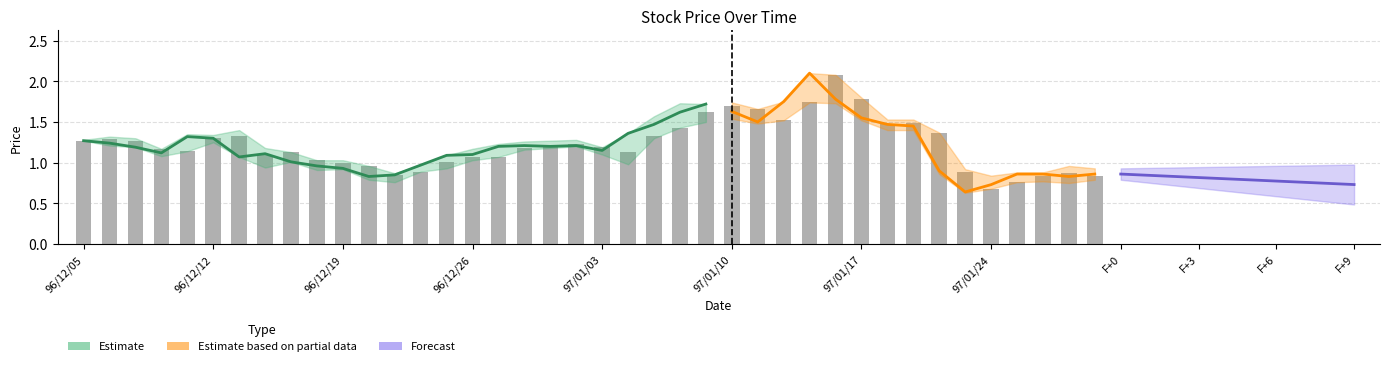

Reading right to left, extract all data points from this chart.

close: 0.9	0.8	0.9	0.9	0.7	0.6	0.9	1.4	1.5	1.6	1.8	2.1	1.8	1.5	1.6	1.7	1.6	1.5	1.4	1.1	1.2	1.2	1.2	1.2	1.1	1.1	1.0	0.8	0.8	0.9	1.0	1.0	1.1	1.1	1.3	1.3	1.1	1.2	1.2	1.3
high: 0.9	1.0	0.9	0.9	0.8	0.9	1.4	1.5	1.5	1.8	2.1	2.1	1.8	1.7	1.7	1.7	1.7	1.6	1.4	1.2	1.3	1.3	1.3	1.2	1.2	1.1	1.0	0.9	1.0	1.0	1.0	1.1	1.2	1.4	1.3	1.4	1.2	1.3	1.3	1.3
low: 0.8	0.8	0.8	0.8	0.7	0.6	0.9	1.4	1.4	1.5	1.7	1.7	1.5	1.5	1.5	1.5	1.4	1.3	1.0	1.1	1.2	1.2	1.2	1.1	1.0	0.9	0.9	0.8	0.8	0.9	0.9	1.0	0.9	1.1	1.2	1.1	1.1	1.2	1.2	1.3
open: 0.8	0.9	0.8	0.8	0.7	0.9	1.4	1.5	1.5	1.8	2.1	1.7	1.5	1.7	1.7	1.6	1.4	1.3	1.1	1.2	1.2	1.2	1.2	1.1	1.1	1.0	0.9	0.8	1.0	1.0	1.0	1.1	1.1	1.3	1.3	1.1	1.2	1.3	1.3	1.3